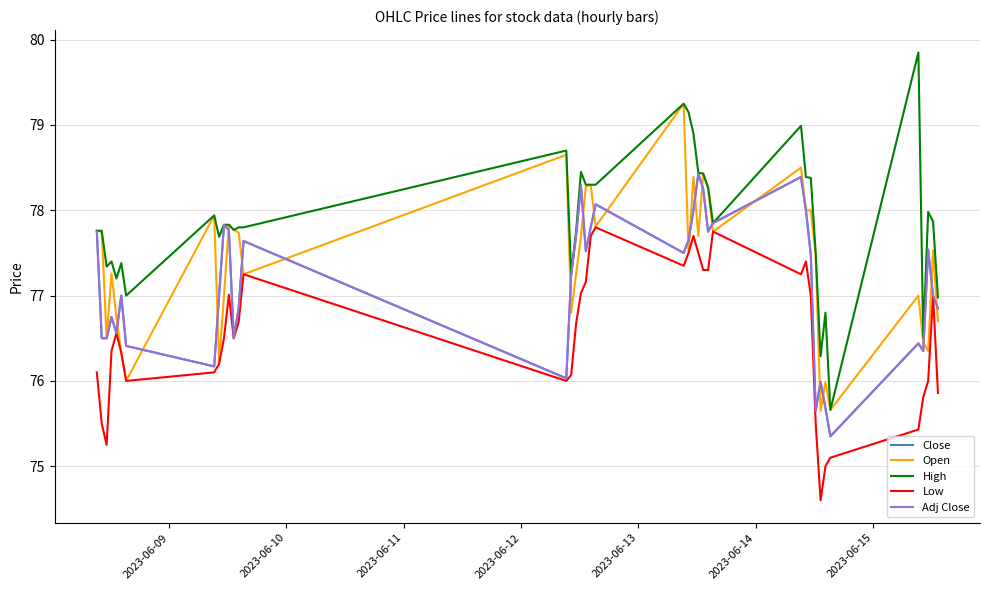

Does the chart have visible grid lines?

Yes